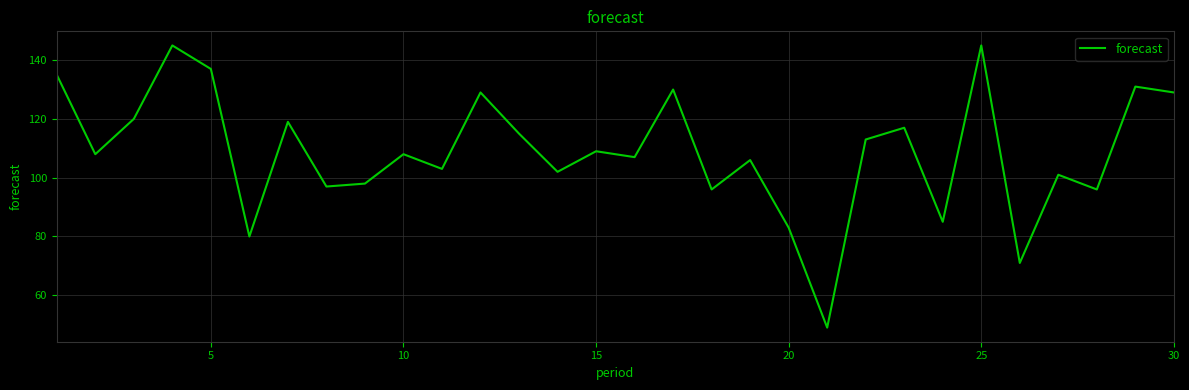

What is the difference between the maximum and minimum values?

96